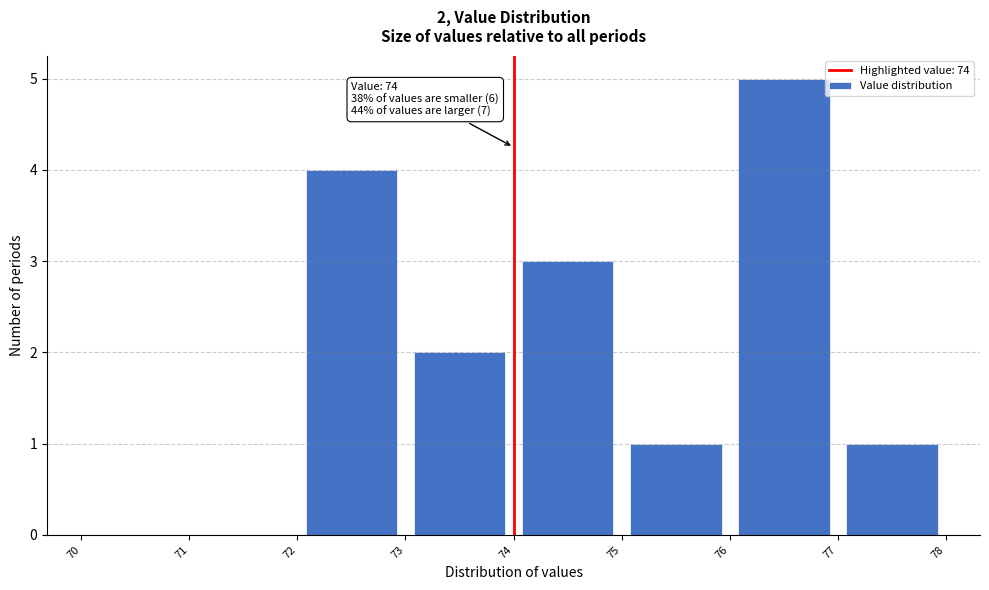

Over which range of the x-axis is the bar tallest?

76 to 77